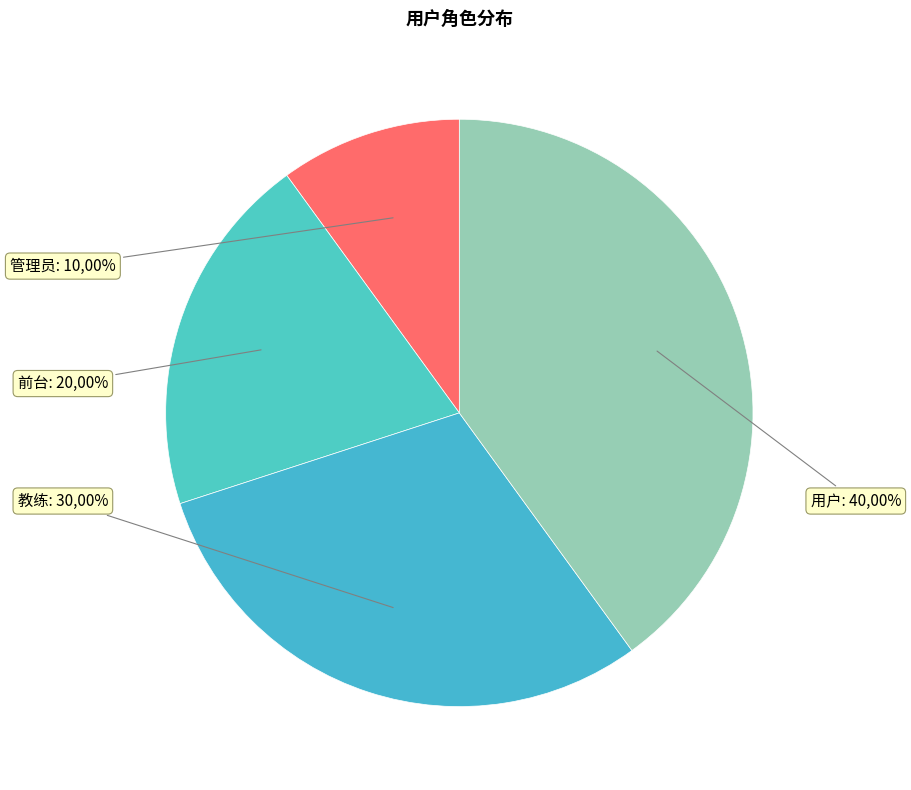

What is the total percentage of 教练 and 用户?

70.0%